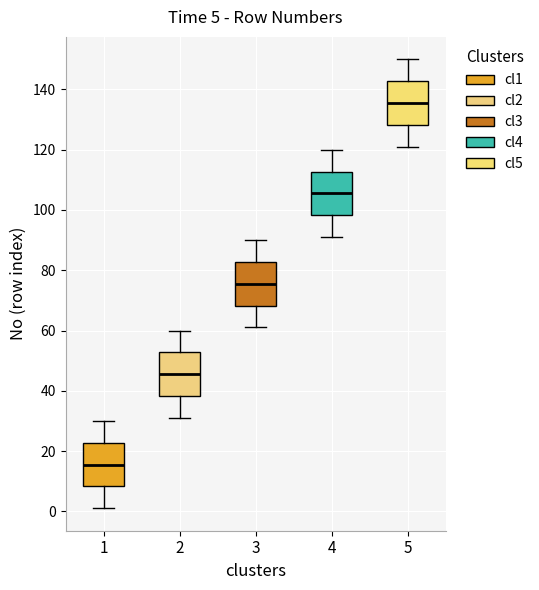

Which box's median line is the highest?

5